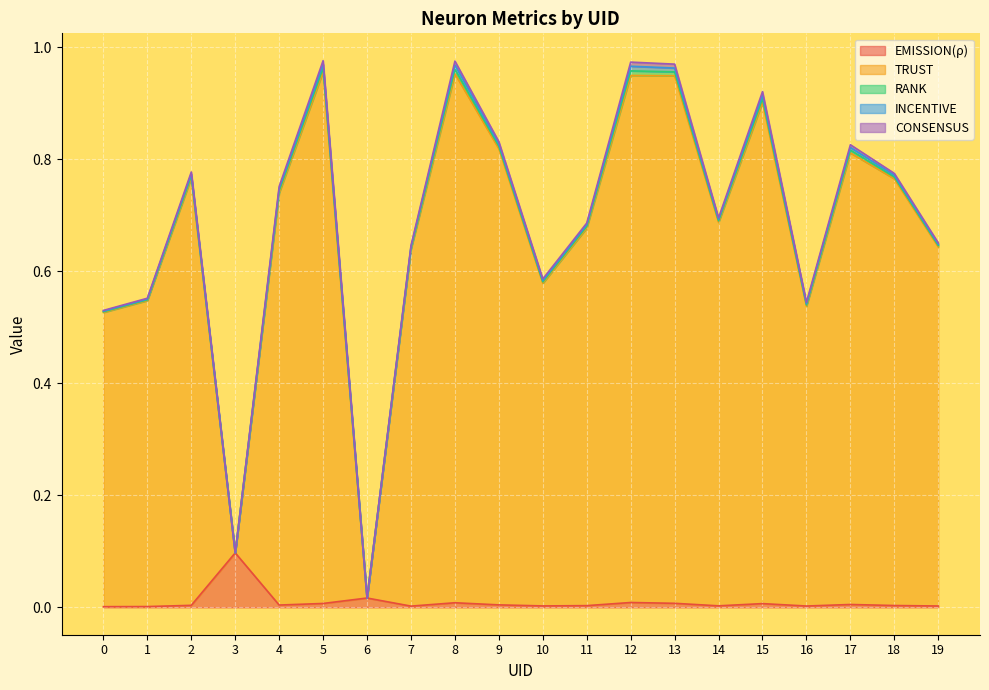

Is it true that INCENTIVE equals 0.0 at 12?

True